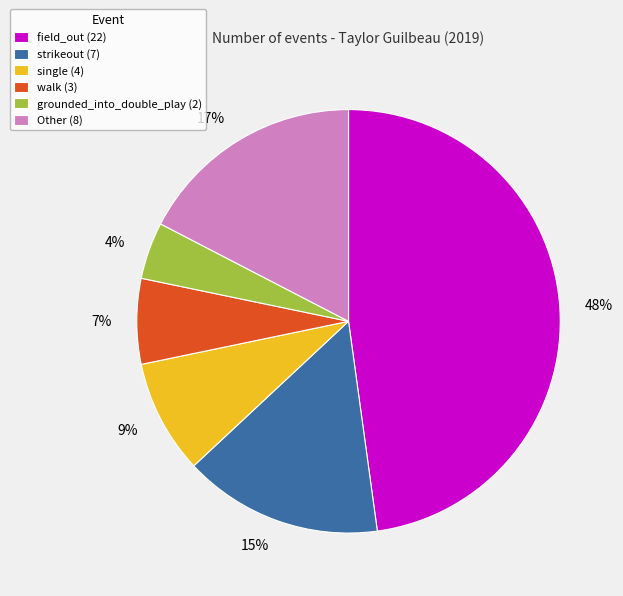

How many segments does this pie chart have?

6